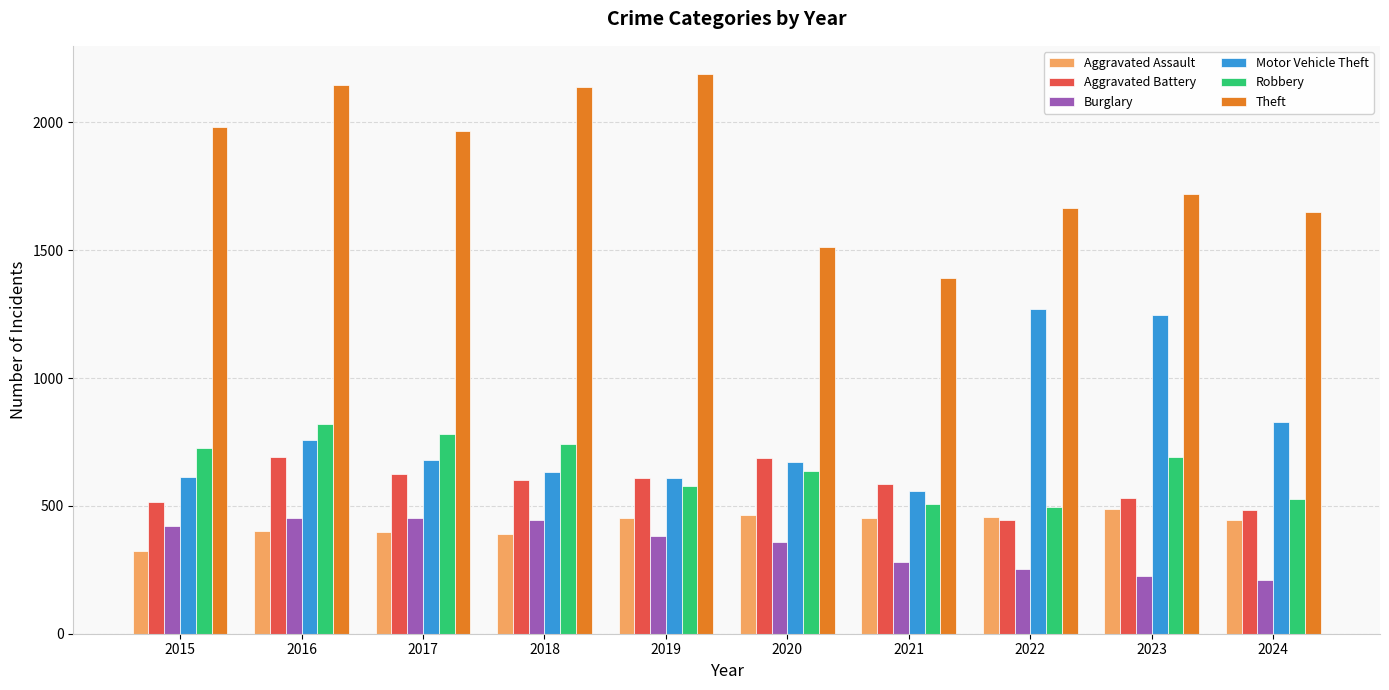

What value does the Motor Vehicle Theft series have at 2016, to the nearest 10?

760